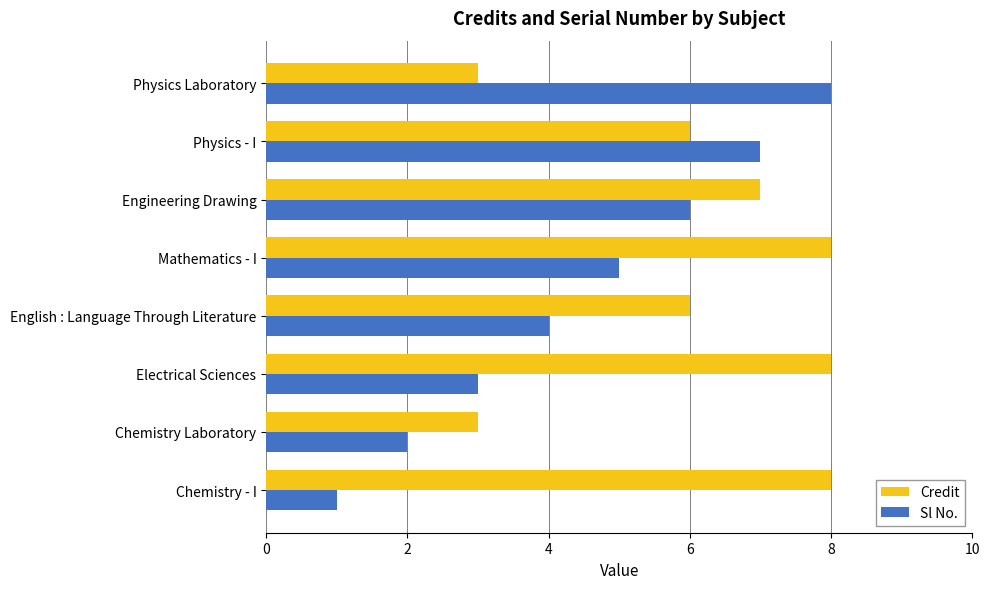

What is the sum of the Sl No. values at Electrical Sciences and Physics - I?

10